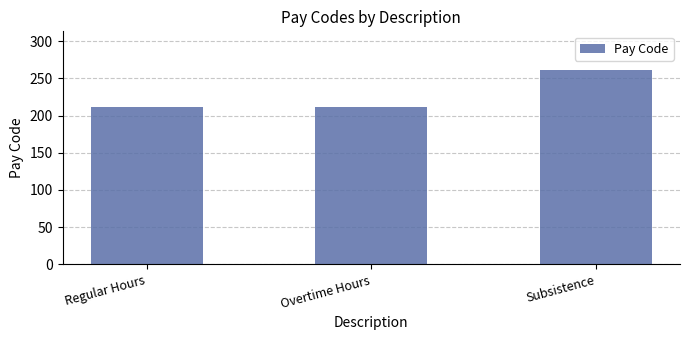

What is the difference between the values at Overtime Hours and Subsistence?

49